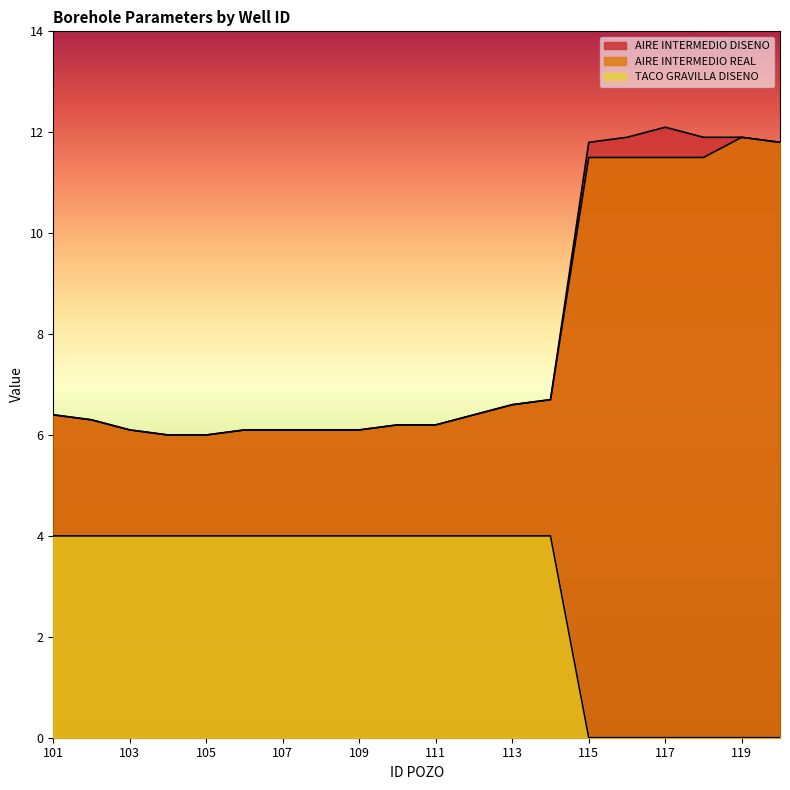

What is the difference between the second highest and minimum values in the TACO GRAVILLA DISENO series?

4.0